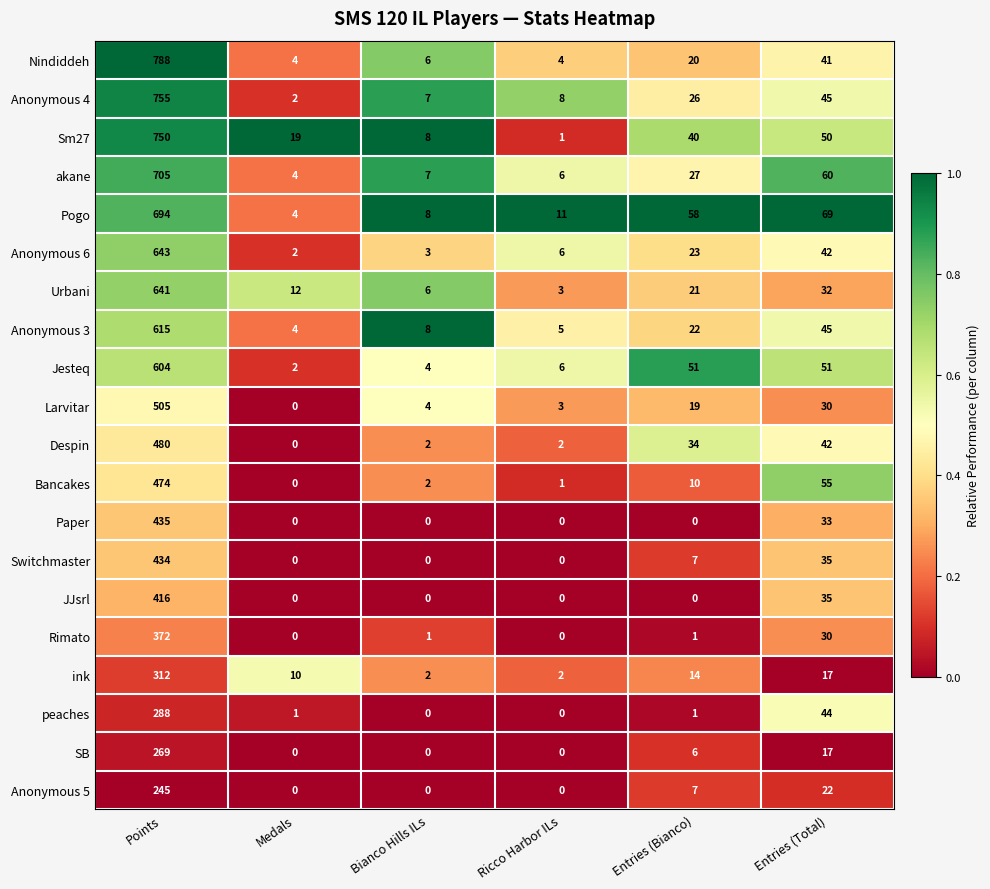

Which series has the widest spread of values?

Nindiddeh